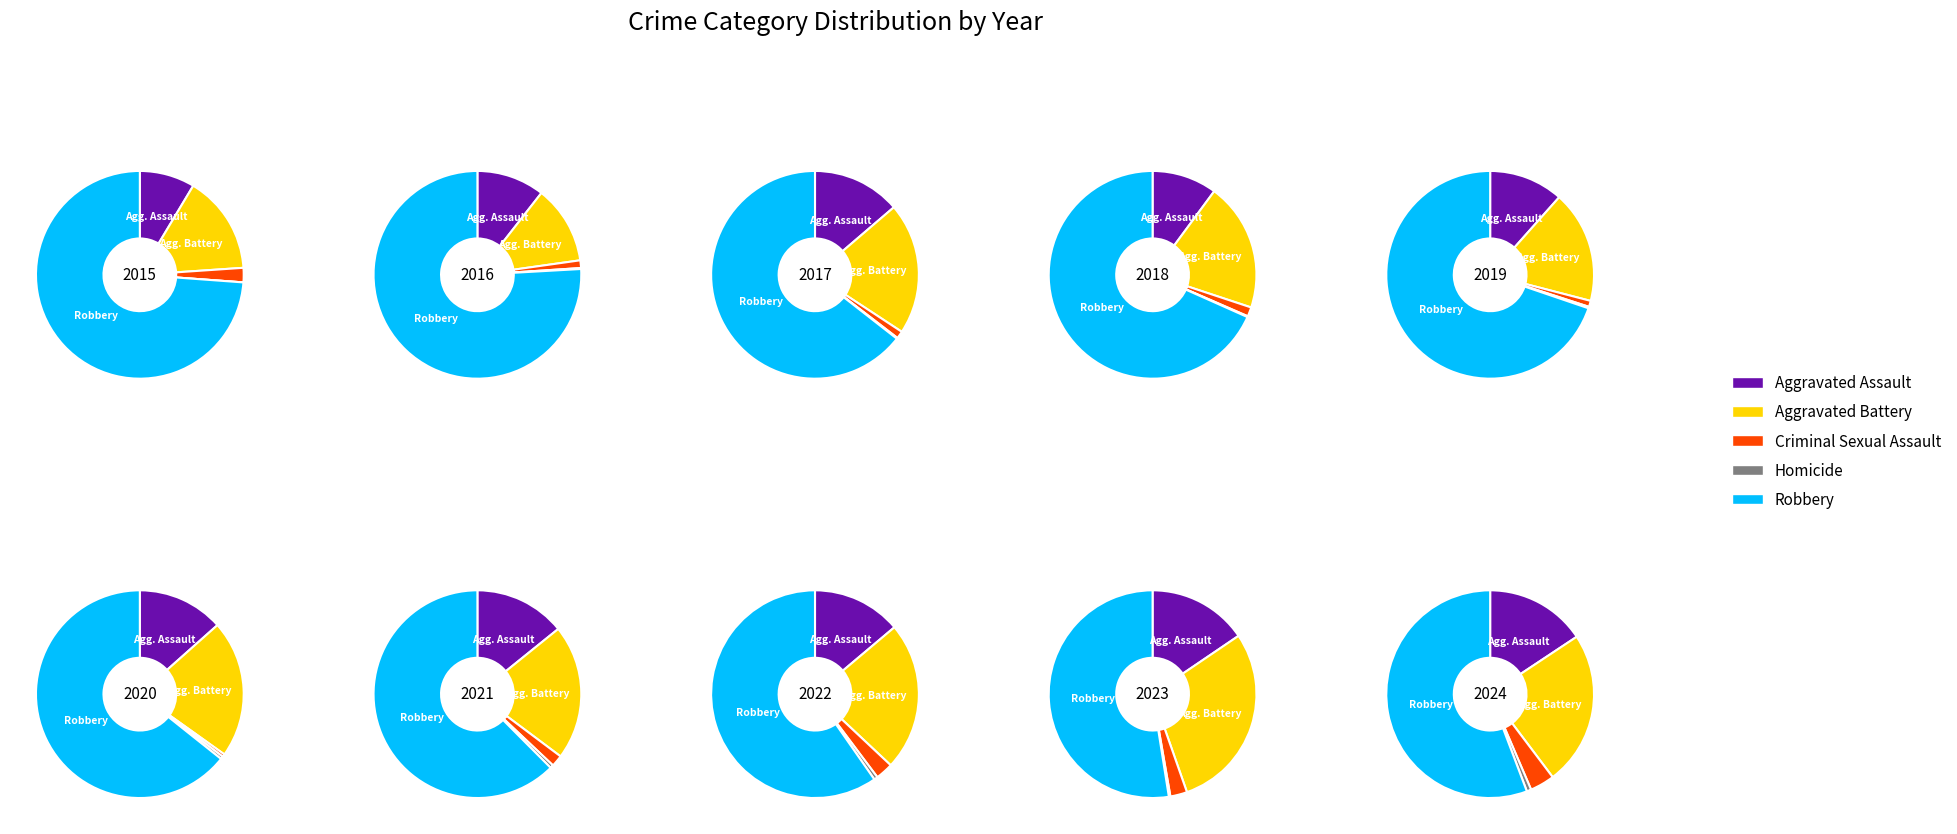

Is it true that 8 is 18% of the pie?

True